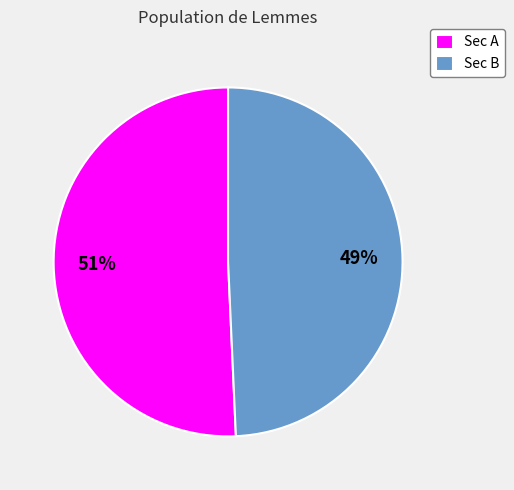

Between Sec B and Sec A, which is larger?

Sec A